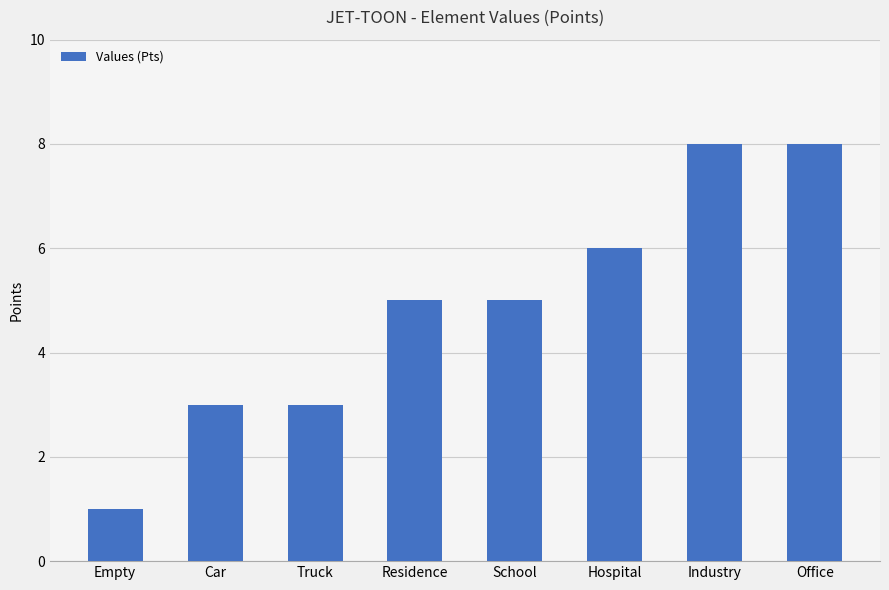

What is the label of the 6th bar from the left?

Hospital